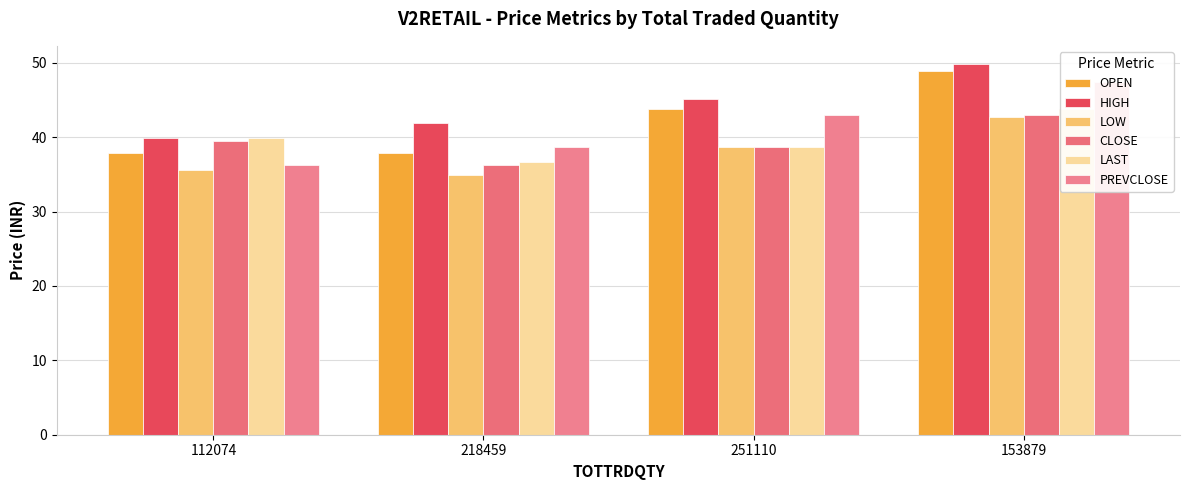

What is the value of the HIGH bar at the 4th from the left?

49.8